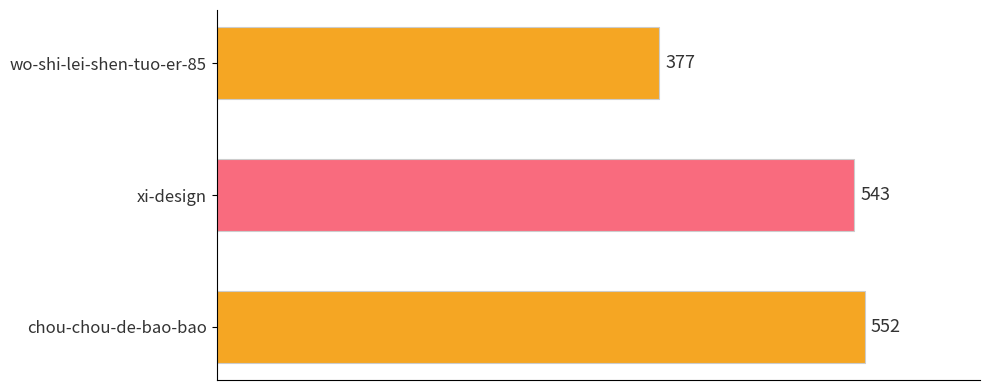

How many data points are less than 543?

1